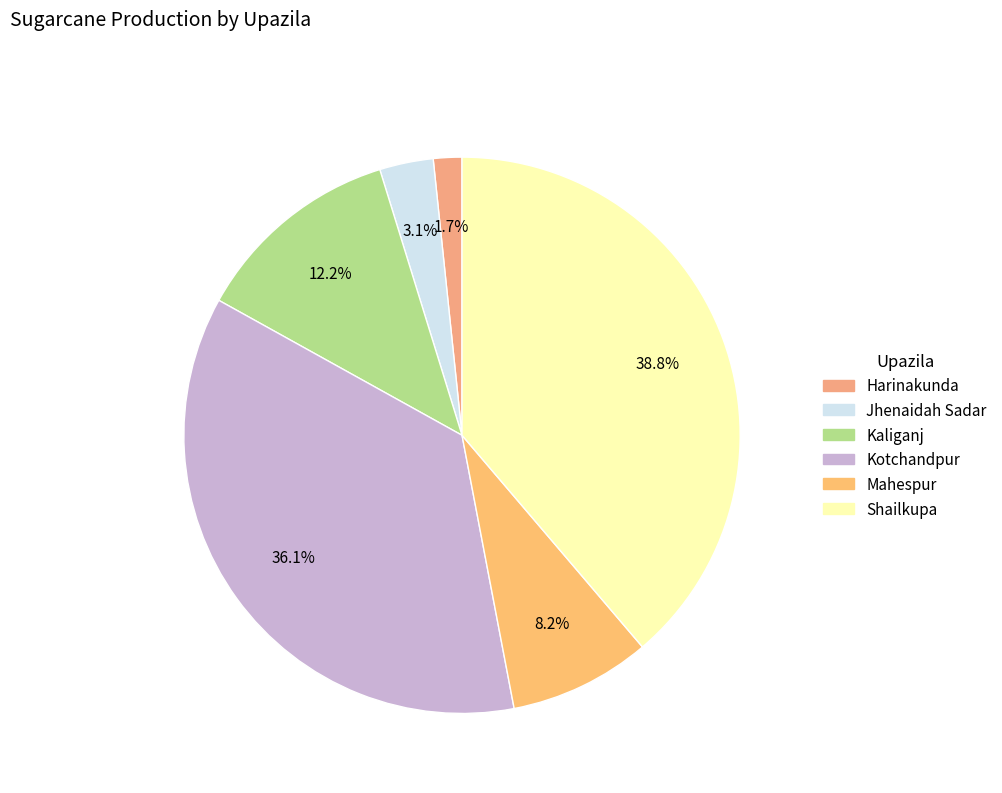

What percentage is the Shailkupa slice, to the nearest percent?

39%